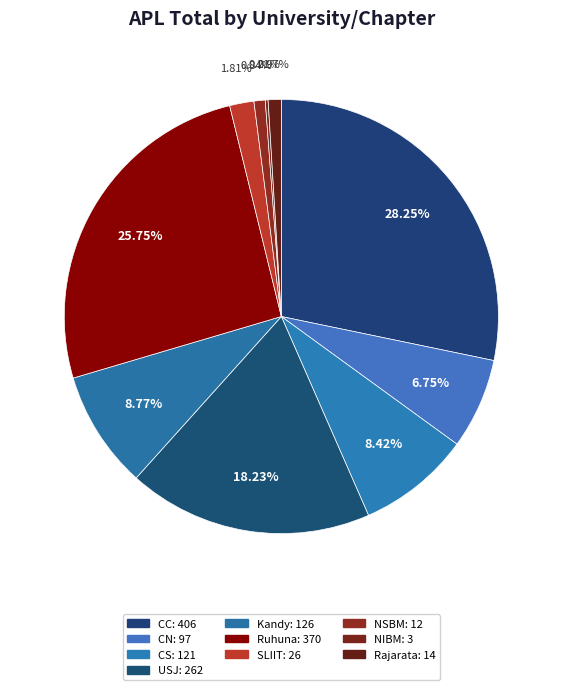

To the nearest percent, what is the difference between the USJ and CS slice percentages?

10%